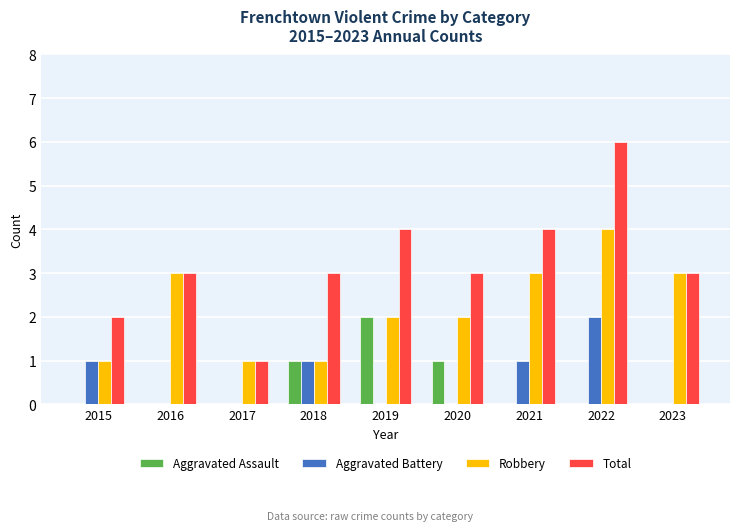

What is the total value across all series at 2023?

6